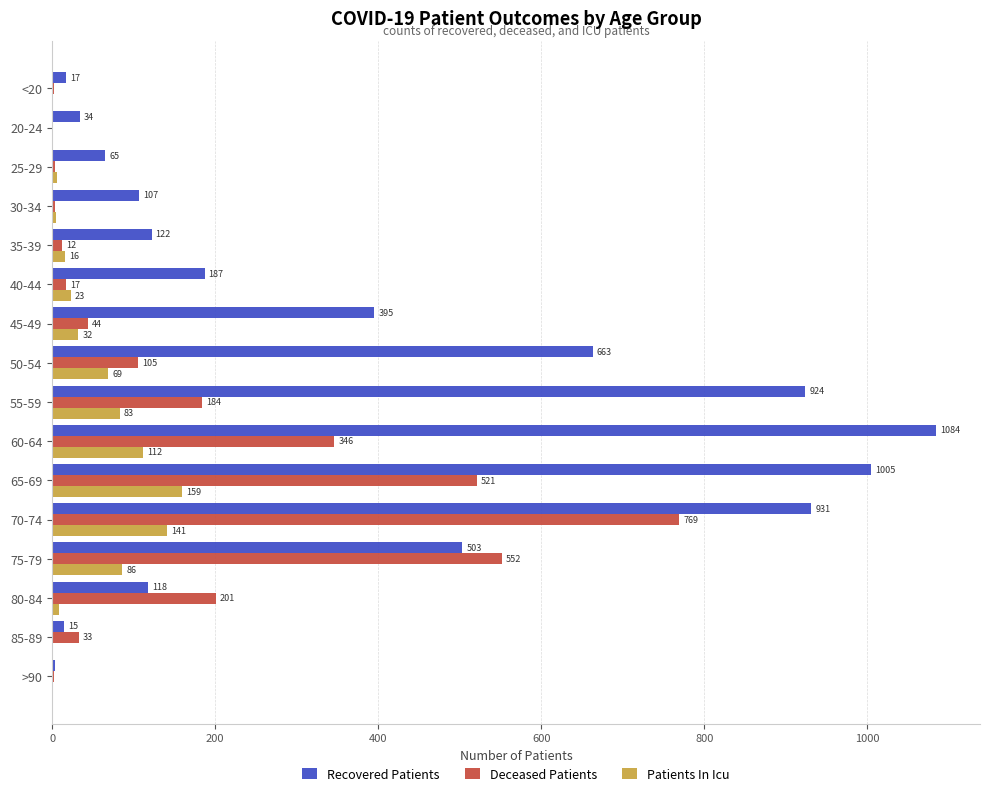

What is the sum of all Recovered Patients values?

6173